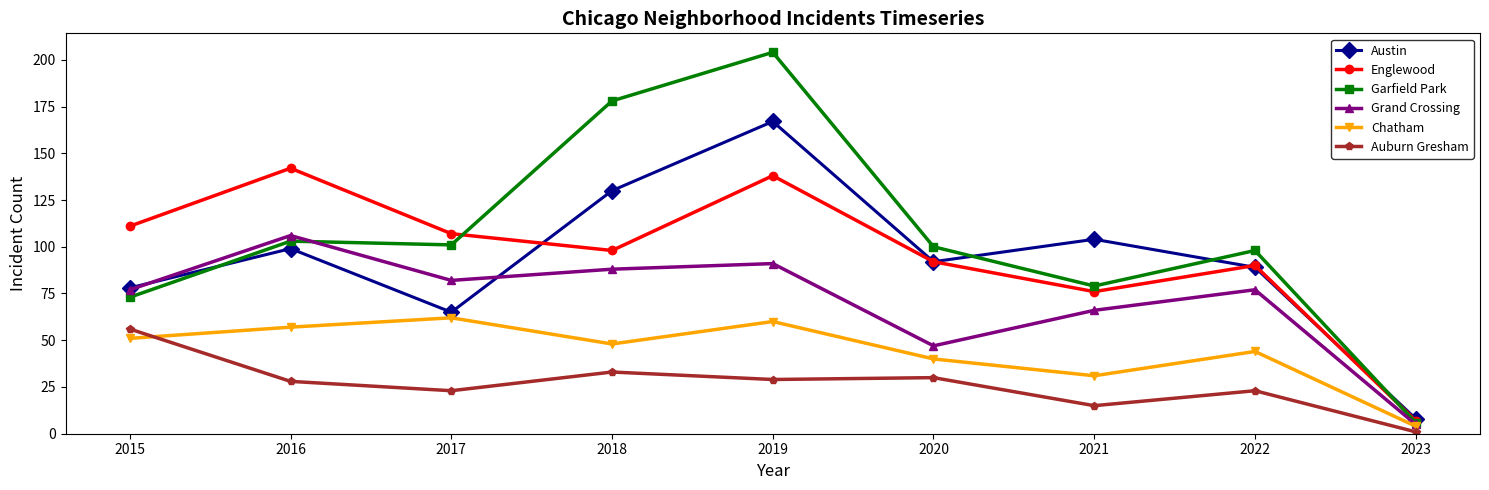

At which label does Austin first exceed 92?

2016